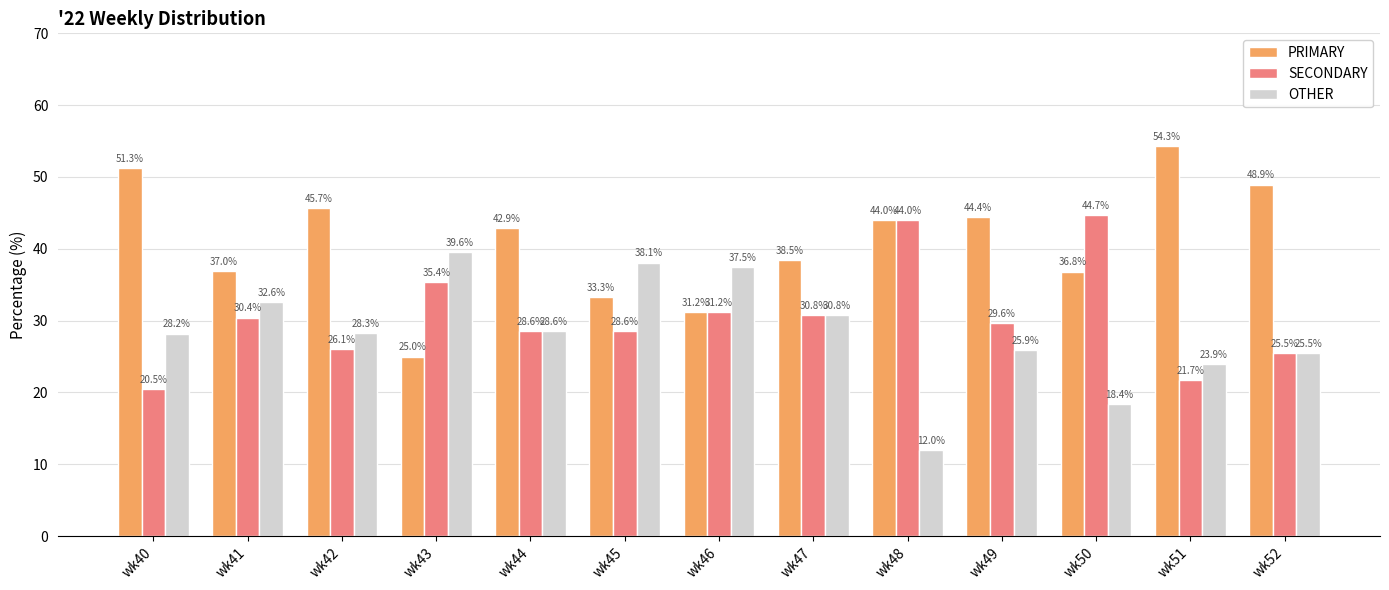

What is the lowest value of the OTHER series?

12.0